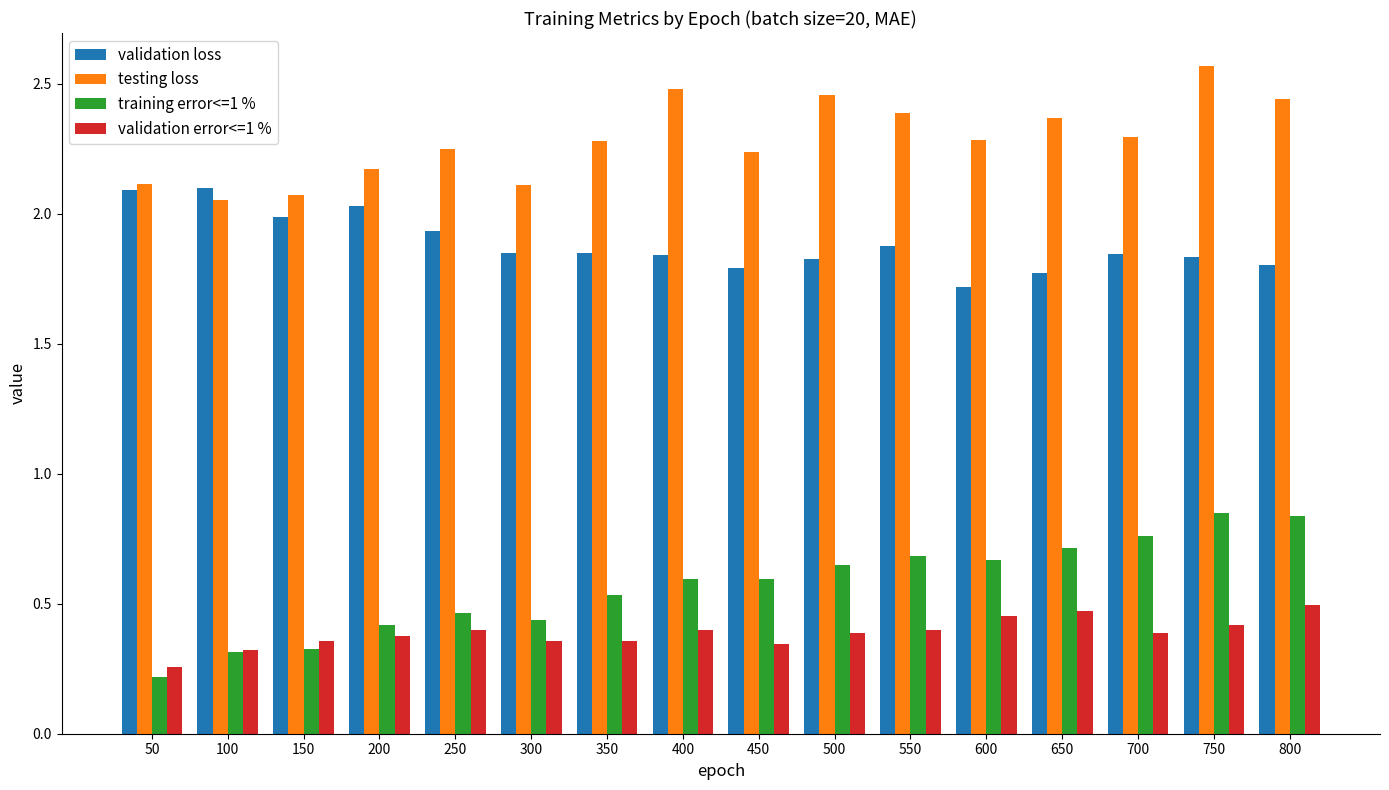

List the series in order of their peak value, highest first.

testing loss, validation loss, training error<=1 %, validation error<=1 %